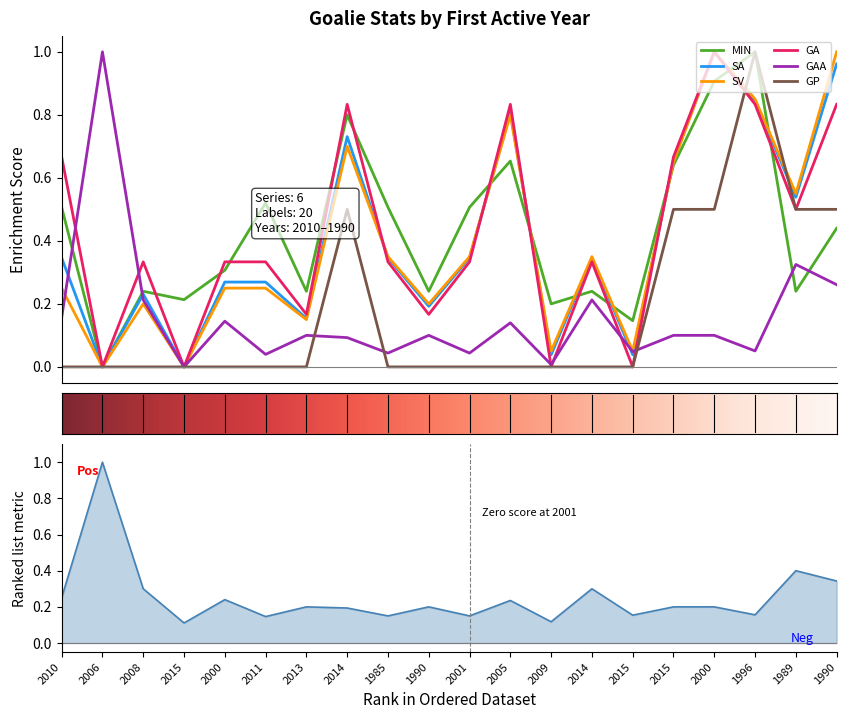

What is the difference between the second highest and second lowest values in the GA series?

0.8